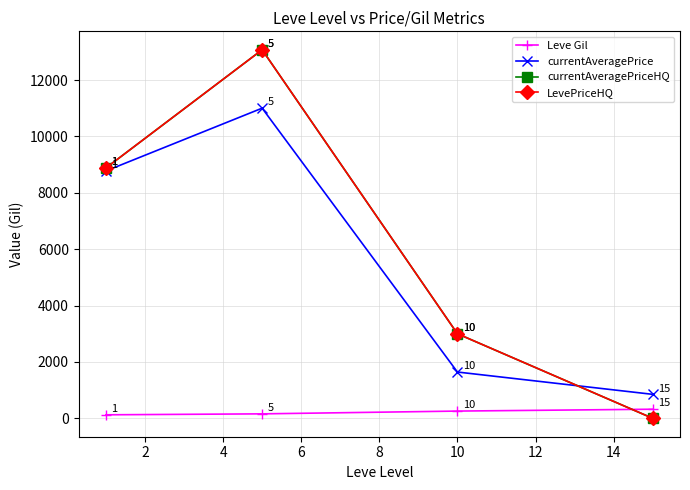

What is the minimum value for Leve Gil?

123.8